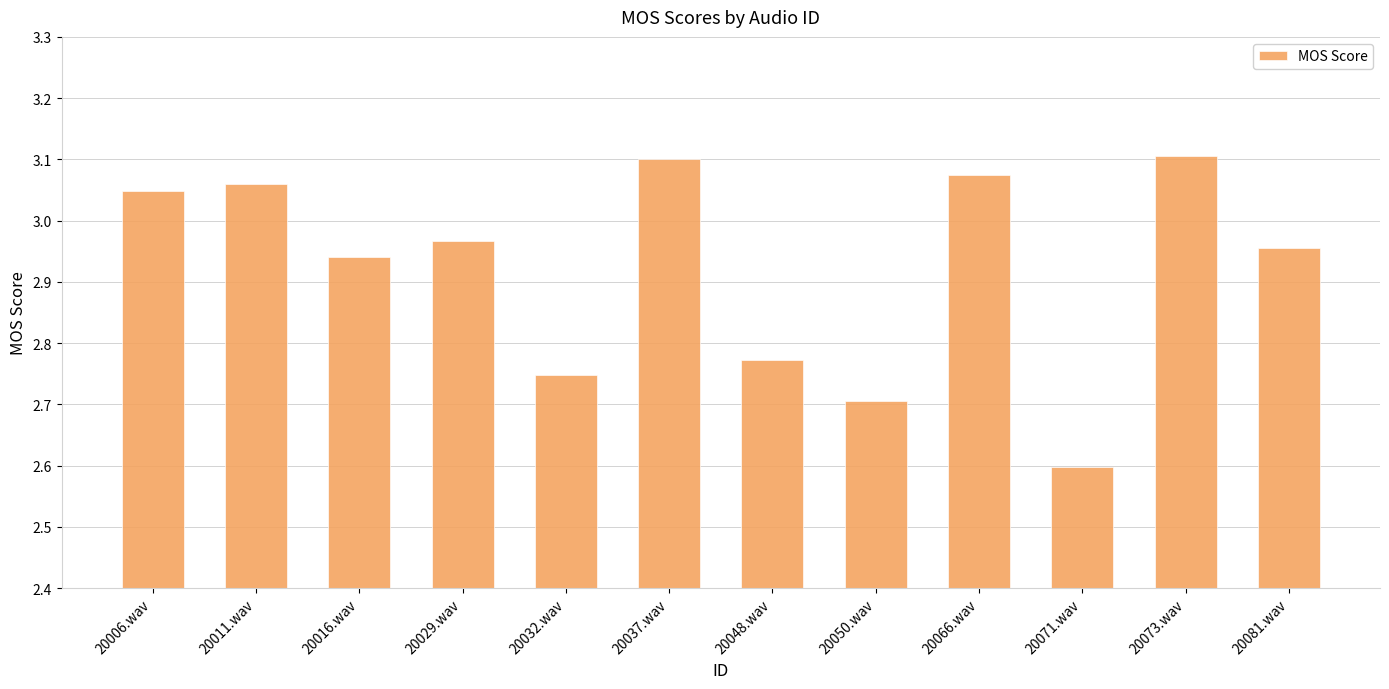

What position from the right is 20071.wav?

3